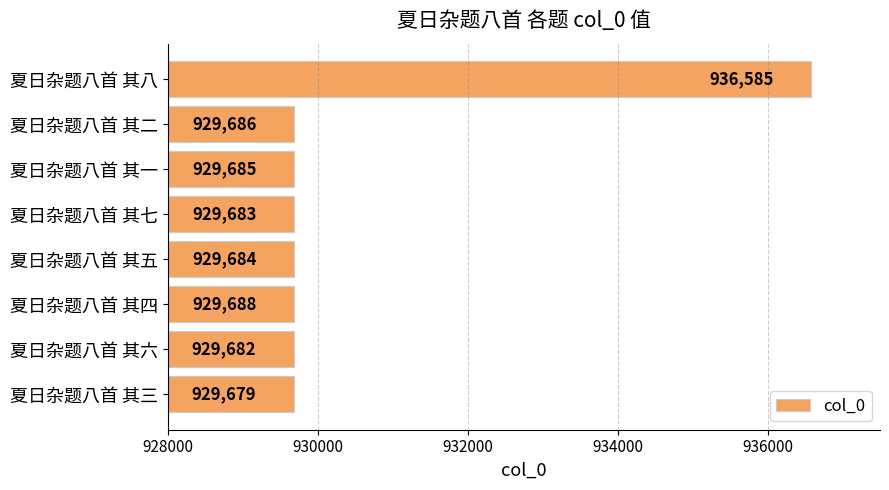

What is the change in value from 夏日杂题八首 其六 to 夏日杂题八首 其一?

+3